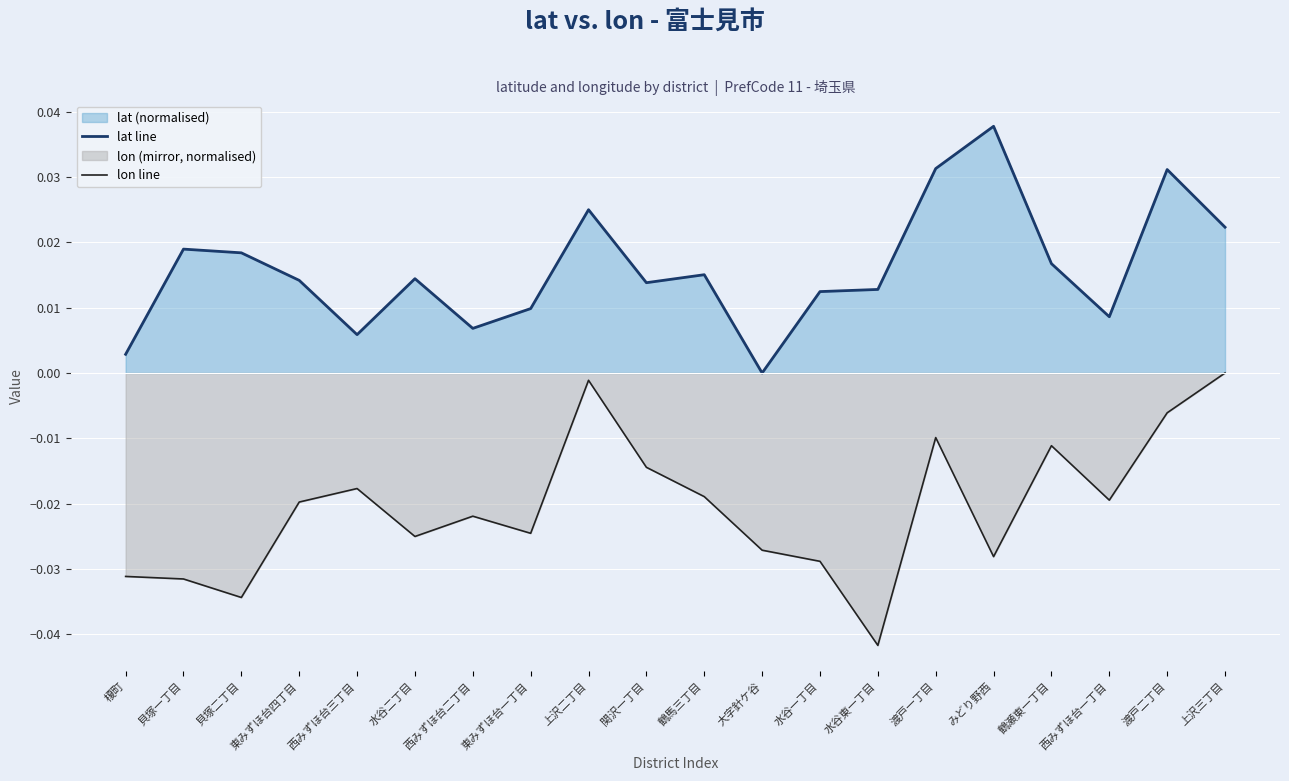

Where is the first local maximum for lon line?

西みずほ台三丁目